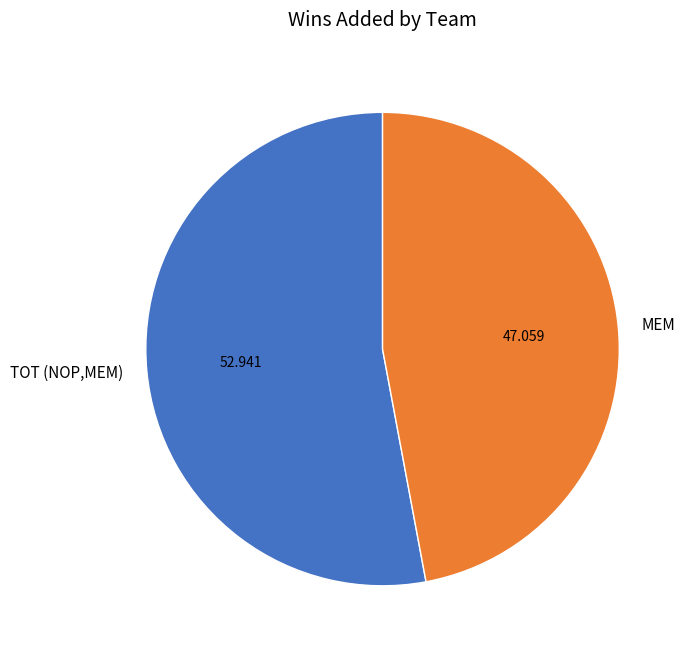

Is MEM the majority of the pie?

No